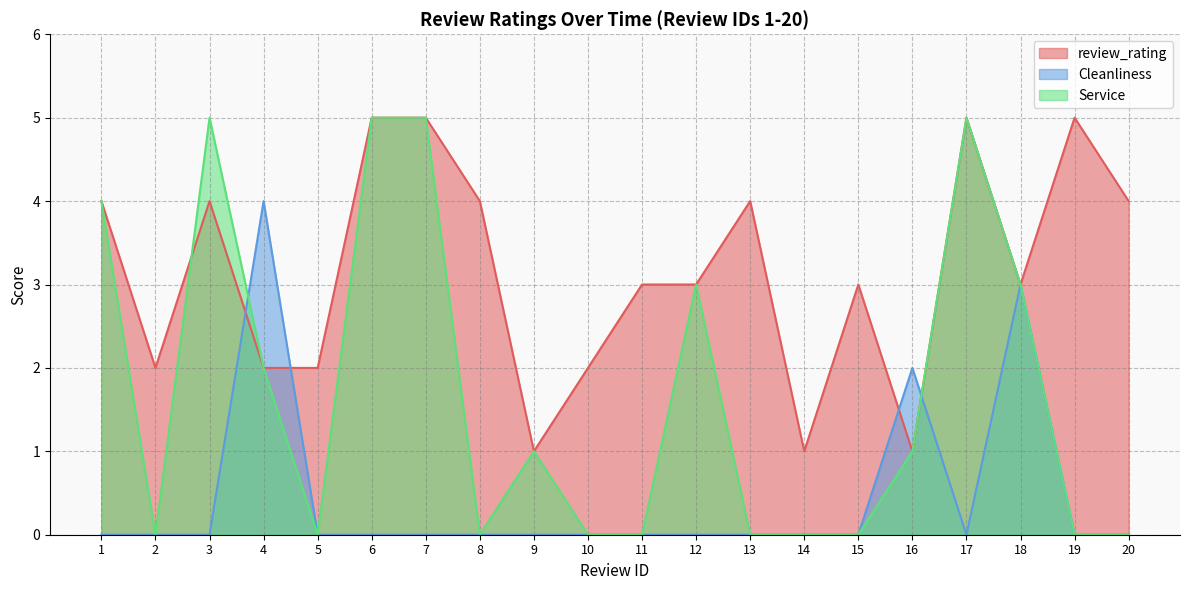

What is the difference between the second highest and minimum values in the Service series?

5